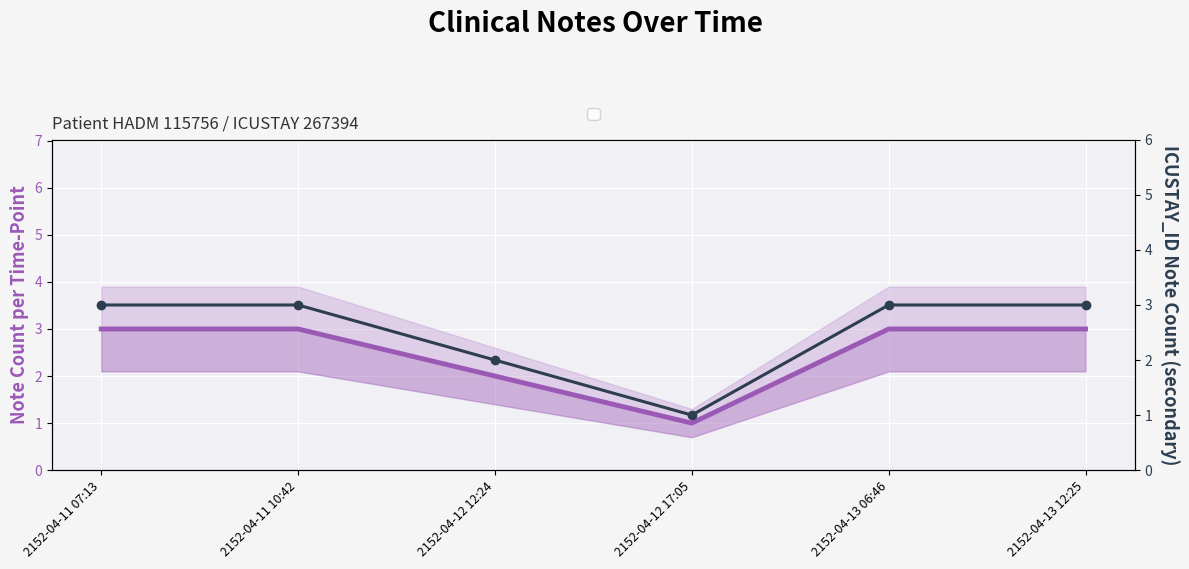

Which series changed the most between 2152-04-12 17:05 and 2152-04-13 12:25?

Notes per time-point (HADM_ID basis)